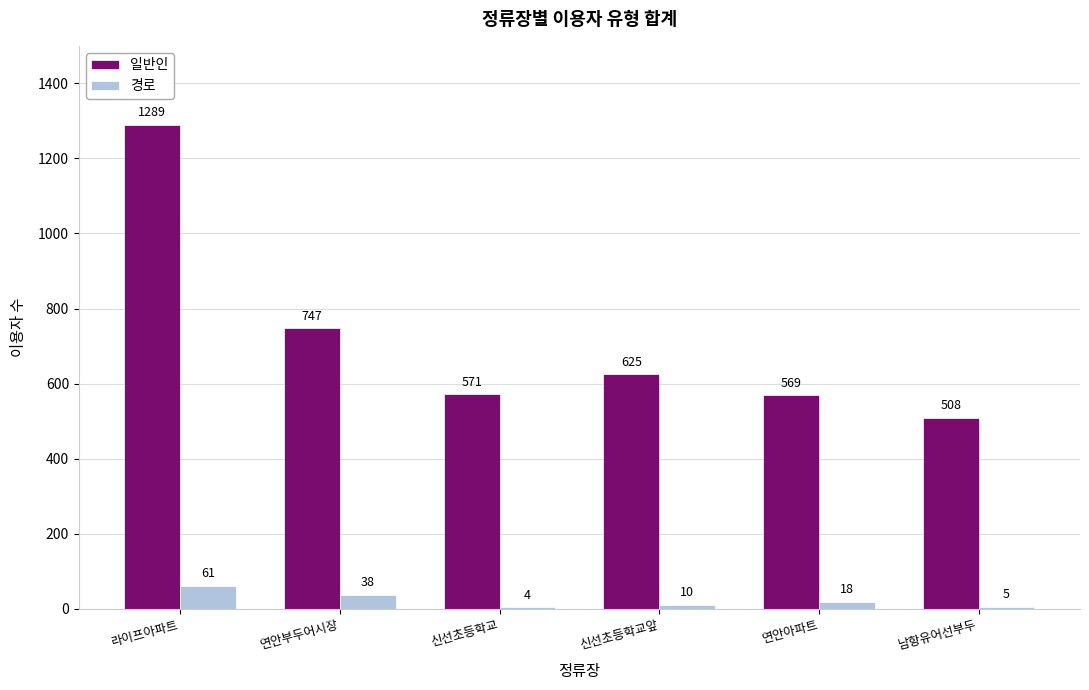

Is the value of 경로 at 신선초등학교앞 greater than the value of 일반인 at 남항유어선부두?

No